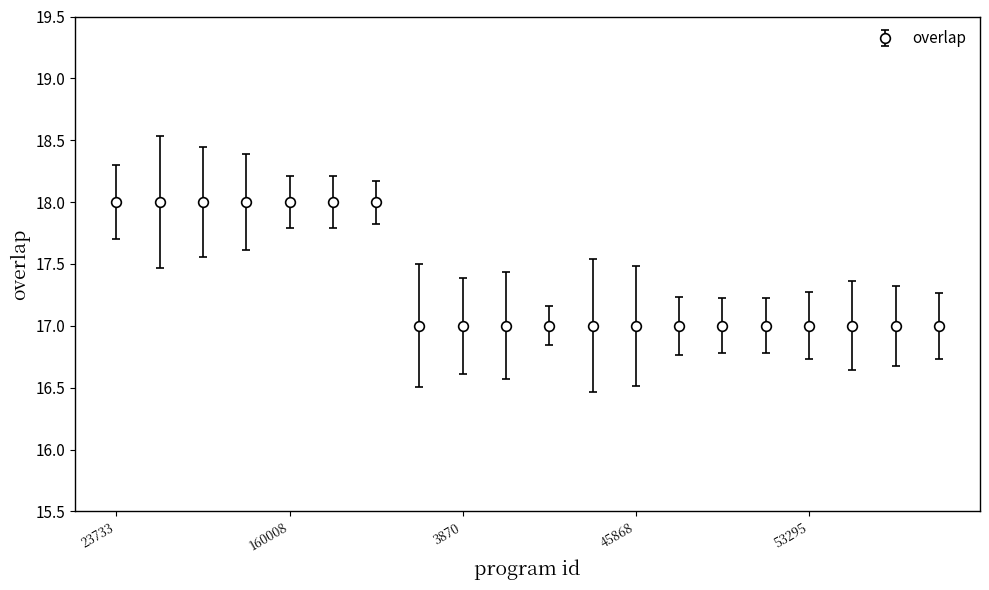

Reading left to right, what are all the values shown in this chart?

18	18	18	18	18	18	18	17	17	17	17	17	17	17	17	17	17	17	17	17